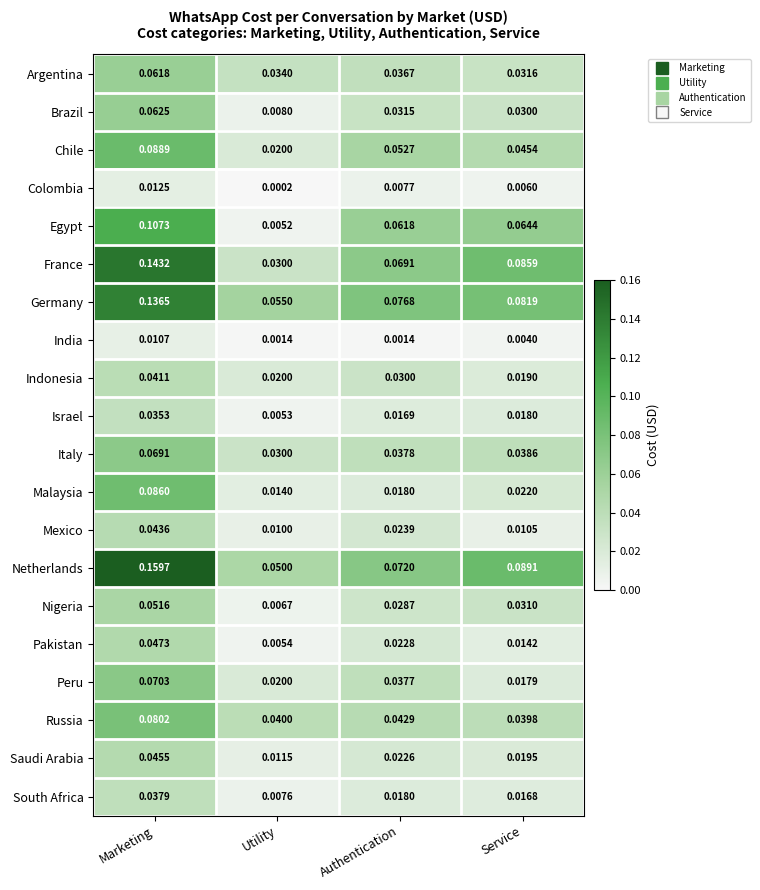

Which series changed the most between Authentication and Service?

Peru